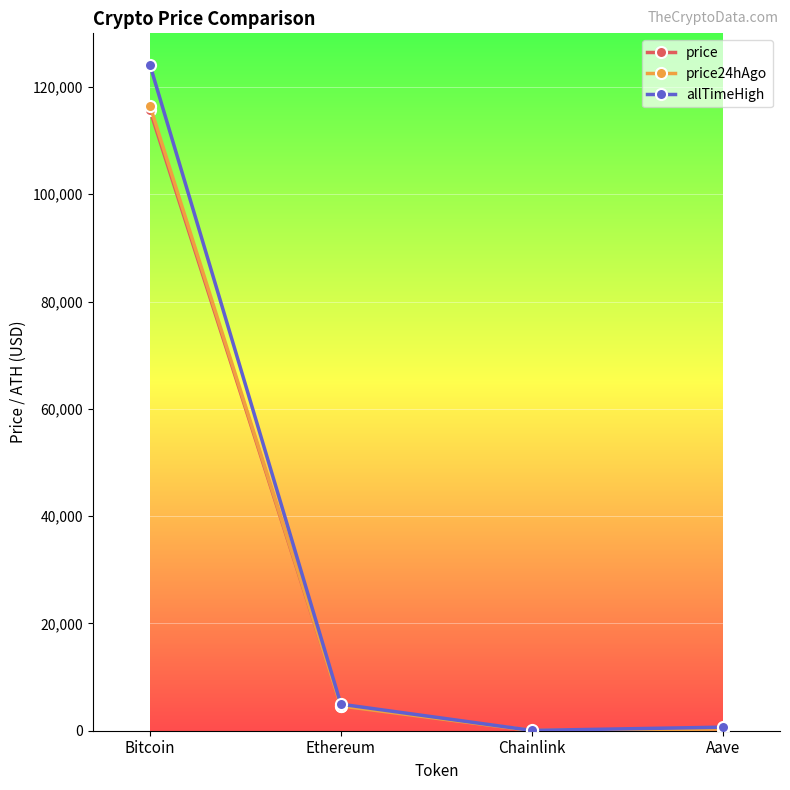

What is the average value of the price series?

30169.5